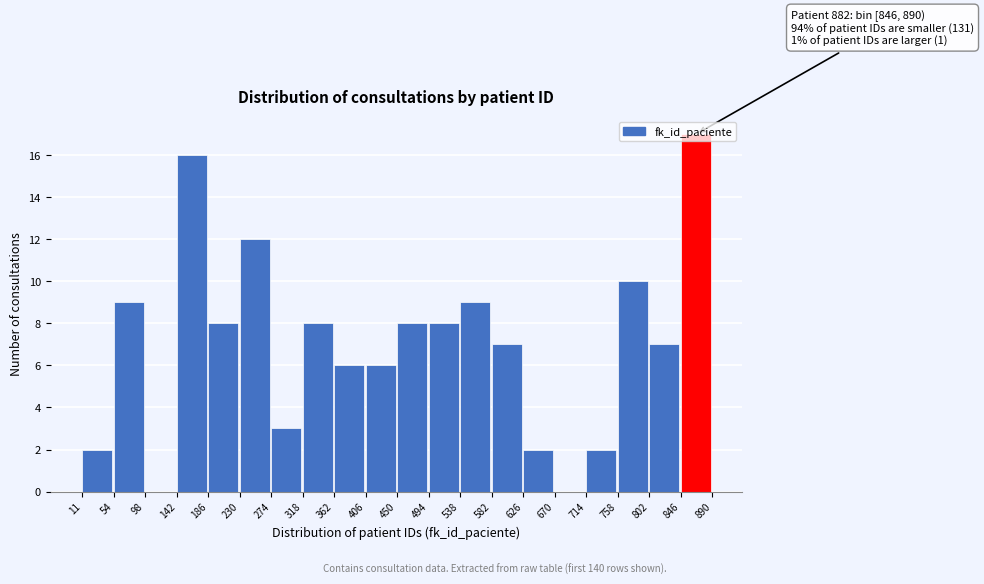

Over which range of the x-axis is the bar tallest?

846 to 890